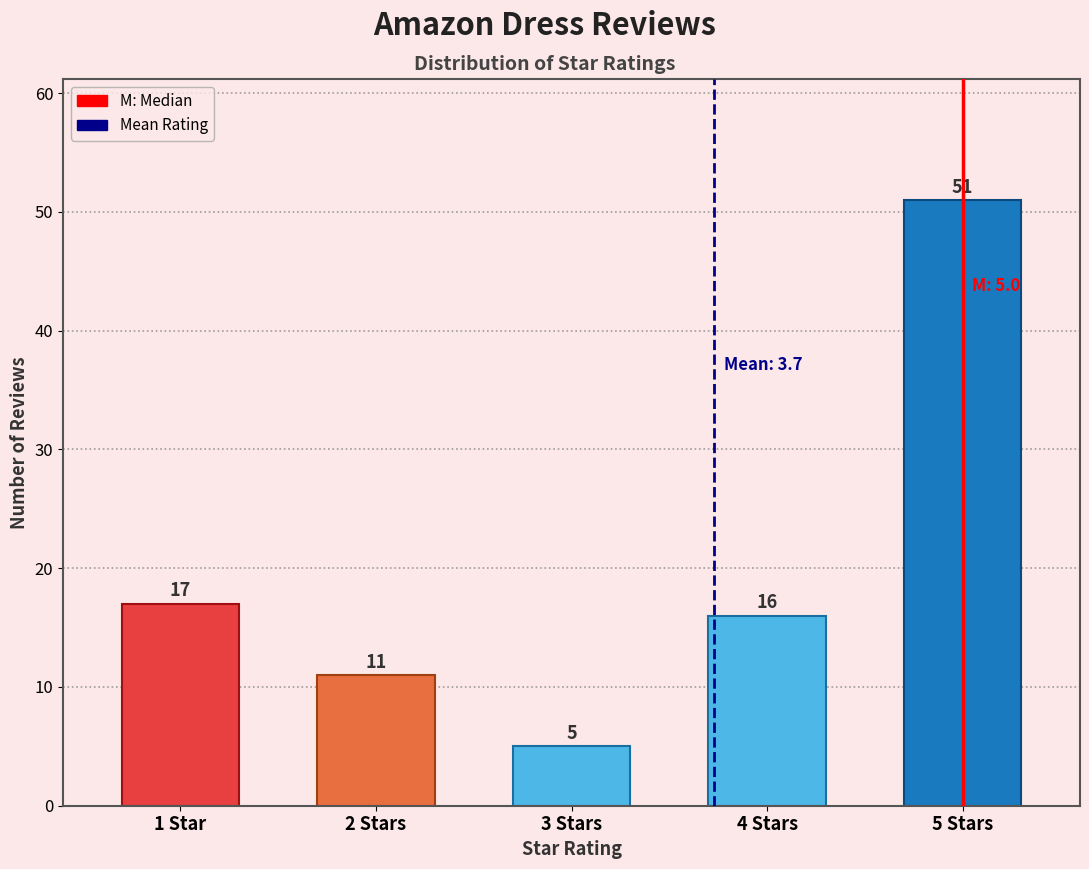

Reading left to right, transcribe all the data shown in this chart.

1 Star=17	2 Stars=11	3 Stars=5	4 Stars=16	5 Stars=51